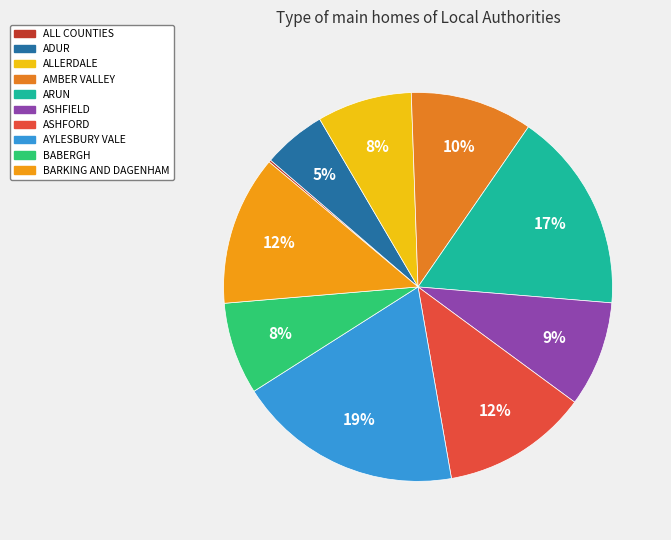

Combined, what portion of the pie is AMBER VALLEY and ADUR?

15.4%